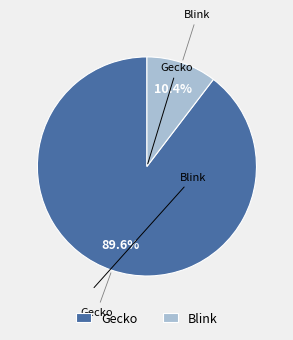

Is it true that Gecko is 84% of the pie?

False